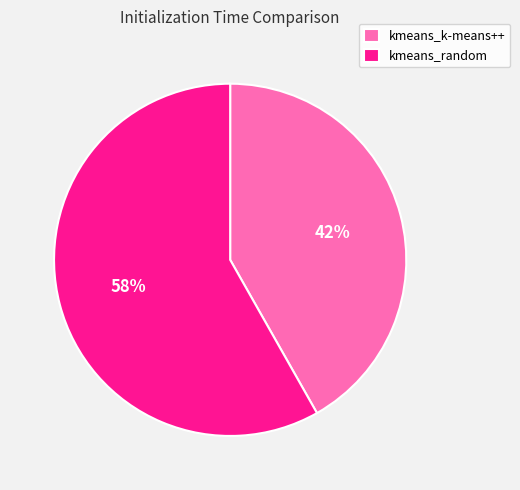

Is it true that kmeans_k-means++ is 54% of the pie?

False